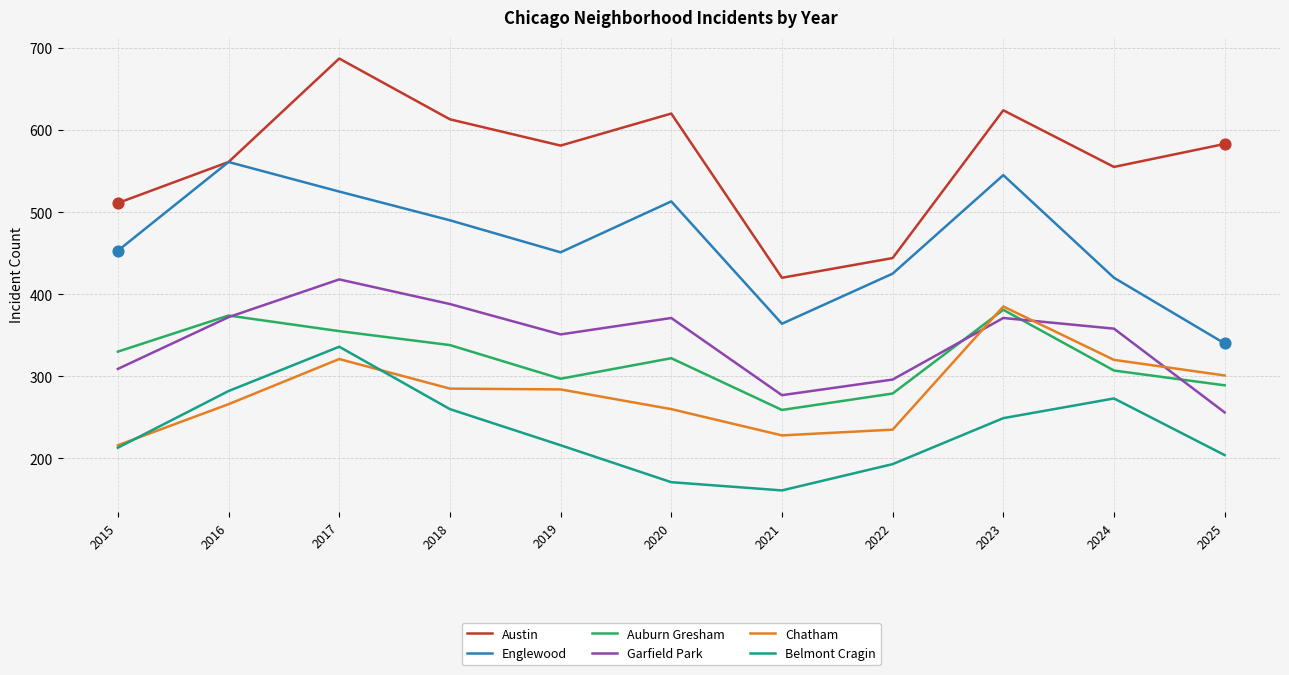

Which series has the largest range (max minus min)?

Austin